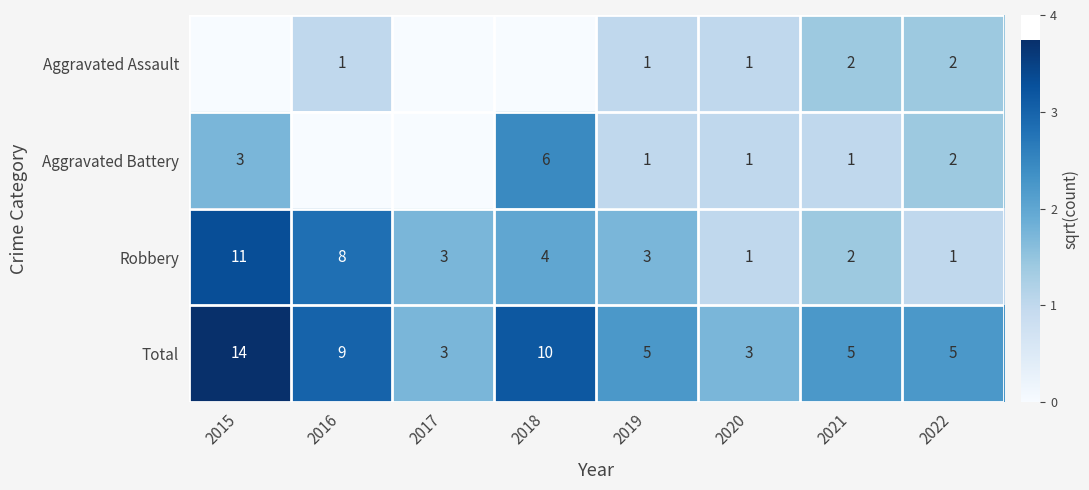

Is the value of Aggravated Battery at 2018 greater than the value of Robbery at 2021?

Yes